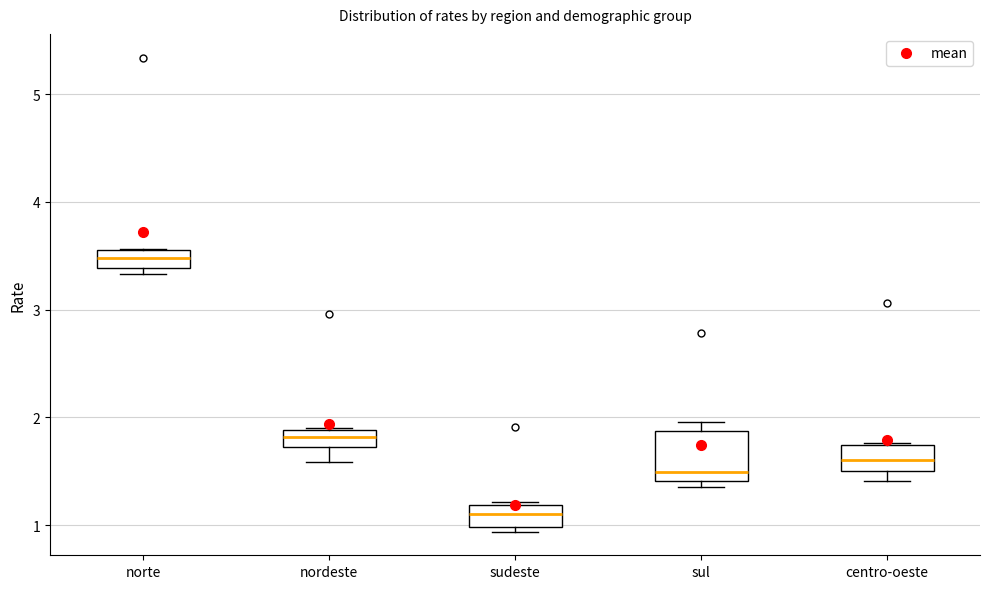

Where is the upper edge of the box for nordeste on the y-axis? The values are not printed on the chart, so give them approximately, as read against the axis.

1.9